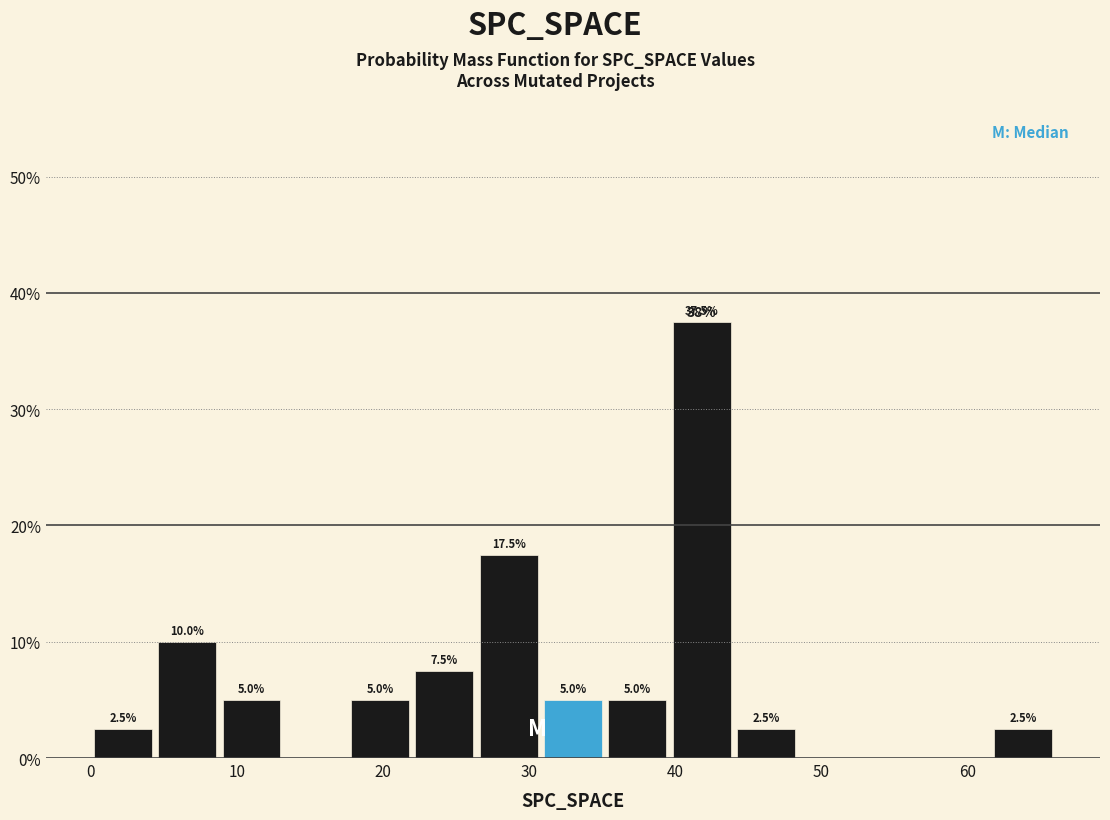

Which range on the x-axis has the tallest bar?

39.6 to 44.0